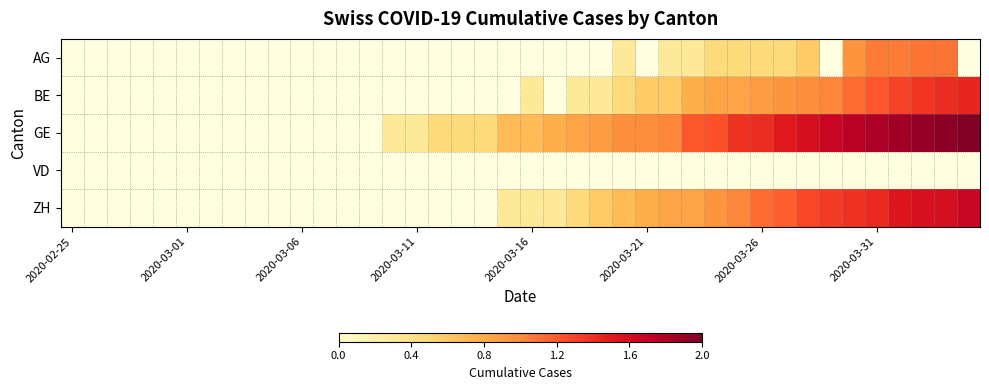

How many distinct data groups are displayed?

5